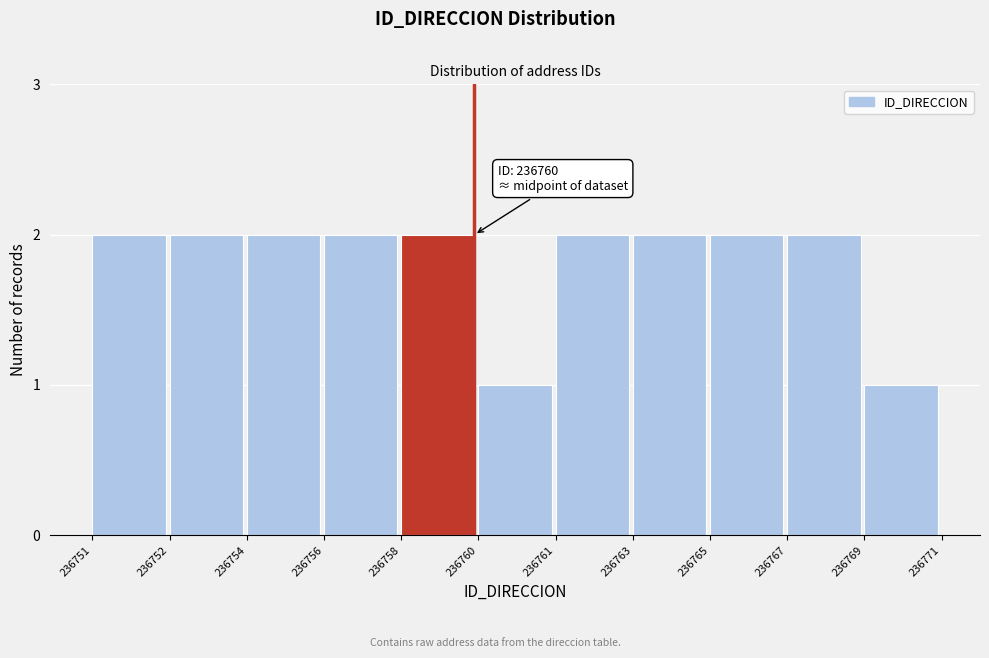

Reading left to right, list all the values displayed in this chart.

236751=2	236752=2	236754=2	236756=2	236758=2	236760=1	236761=2	236763=2	236765=2	236767=2	236769=1